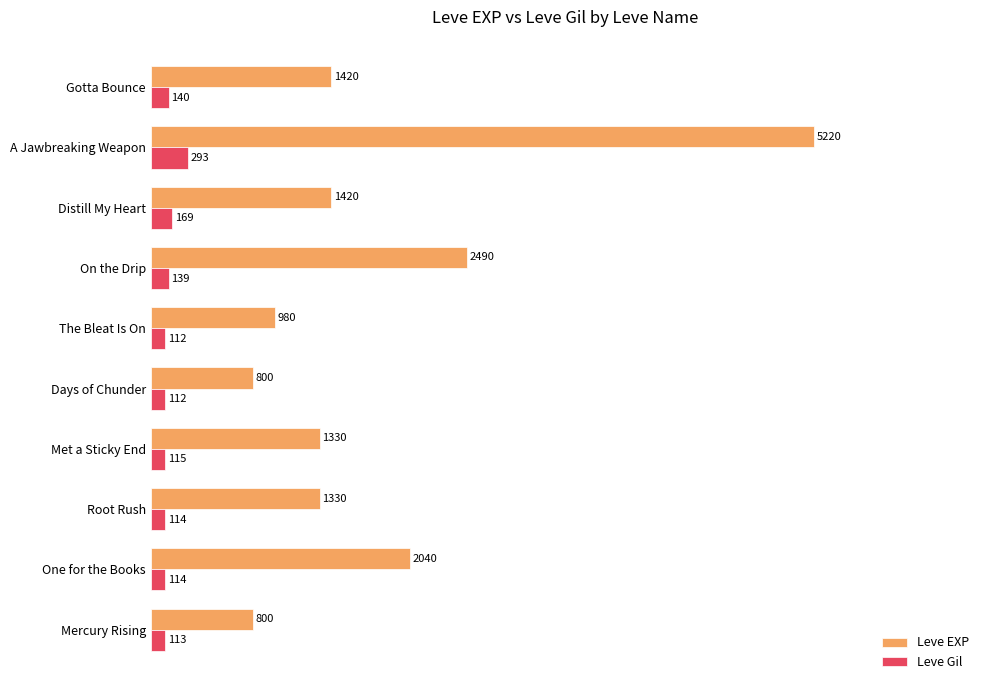

Which series has the largest total across all categories?

Leve EXP